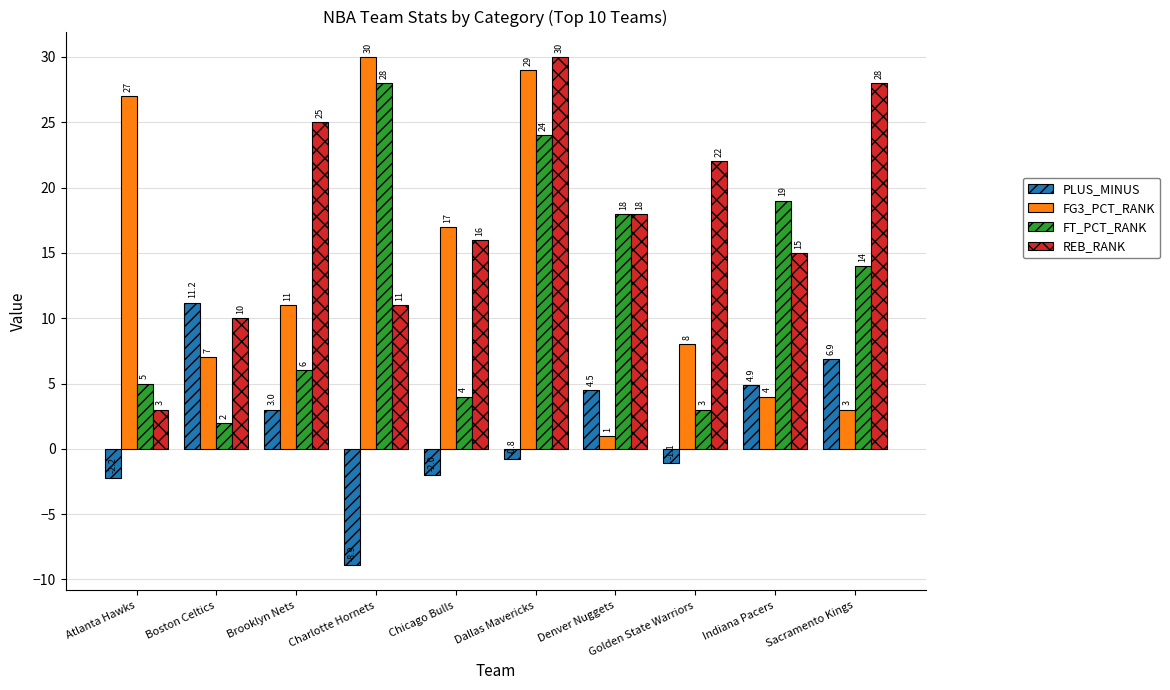

Reading left to right, what are all the values shown in this chart?

PLUS_MINUS: Atlanta Hawks=-2.2	Boston Celtics=11.2	Brooklyn Nets=3.0	Charlotte Hornets=-8.9	Chicago Bulls=-2.0	Dallas Mavericks=-0.8	Denver Nuggets=4.5	Golden State Warriors=-1.1	Indiana Pacers=4.9	Sacramento Kings=6.9
FG3_PCT_RANK: Atlanta Hawks=27.0	Boston Celtics=7.0	Brooklyn Nets=11.0	Charlotte Hornets=30.0	Chicago Bulls=17.0	Dallas Mavericks=29.0	Denver Nuggets=1.0	Golden State Warriors=8.0	Indiana Pacers=4.0	Sacramento Kings=3.0
FT_PCT_RANK: Atlanta Hawks=5.0	Boston Celtics=2.0	Brooklyn Nets=6.0	Charlotte Hornets=28.0	Chicago Bulls=4.0	Dallas Mavericks=24.0	Denver Nuggets=18.0	Golden State Warriors=3.0	Indiana Pacers=19.0	Sacramento Kings=14.0
REB_RANK: Atlanta Hawks=3.0	Boston Celtics=10.0	Brooklyn Nets=25.0	Charlotte Hornets=11.0	Chicago Bulls=16.0	Dallas Mavericks=30.0	Denver Nuggets=18.0	Golden State Warriors=22.0	Indiana Pacers=15.0	Sacramento Kings=28.0